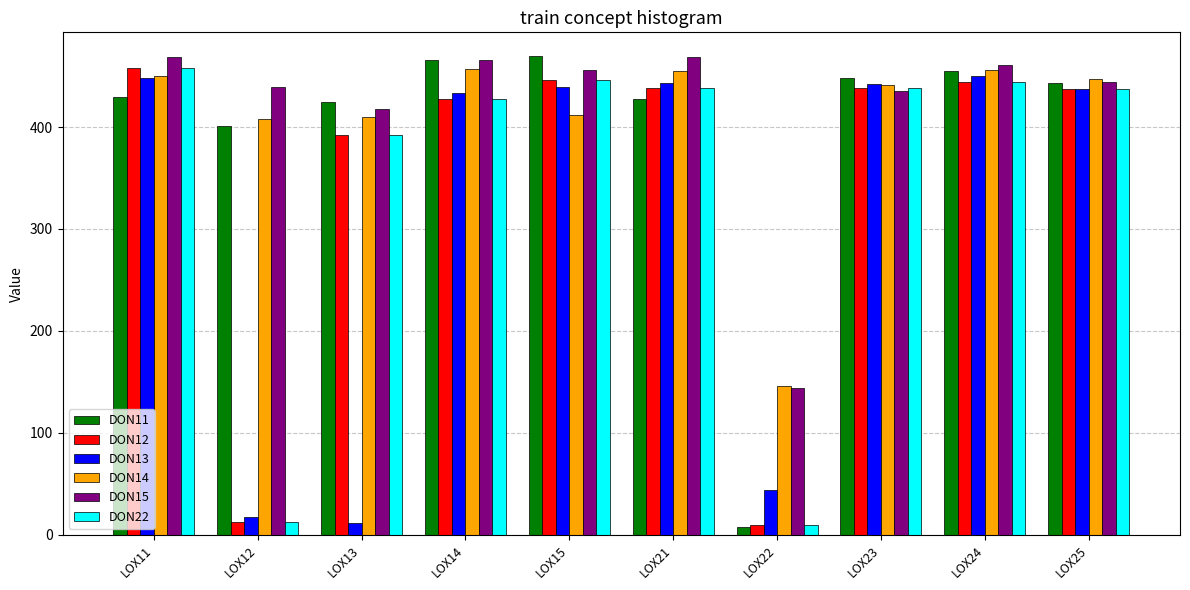

Is the value of DON11 at LOX11 greater than the value of DON13 at LOX21?

No